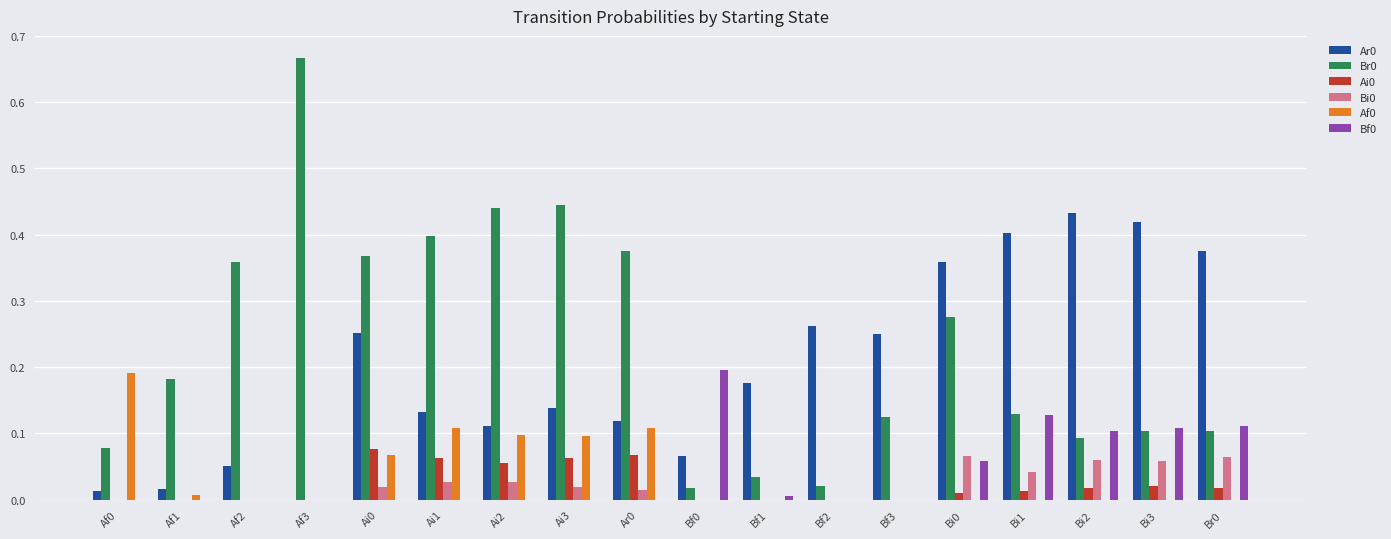

The value of Bf0 at Af2 is 0.1. True or false?

False